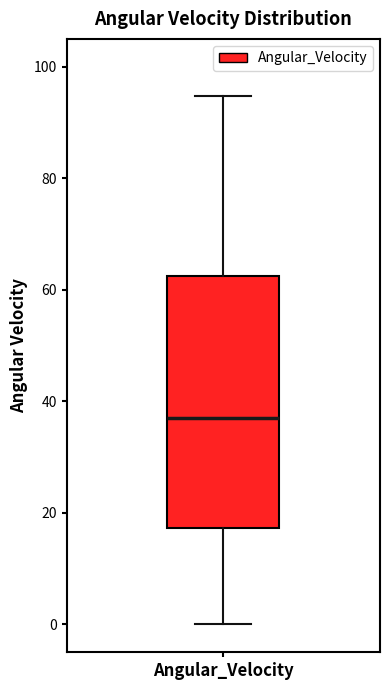

Where is the lower edge of the box for Angular_Velocity on the y-axis? The values are not printed on the chart, so give them approximately, as read against the axis.

18